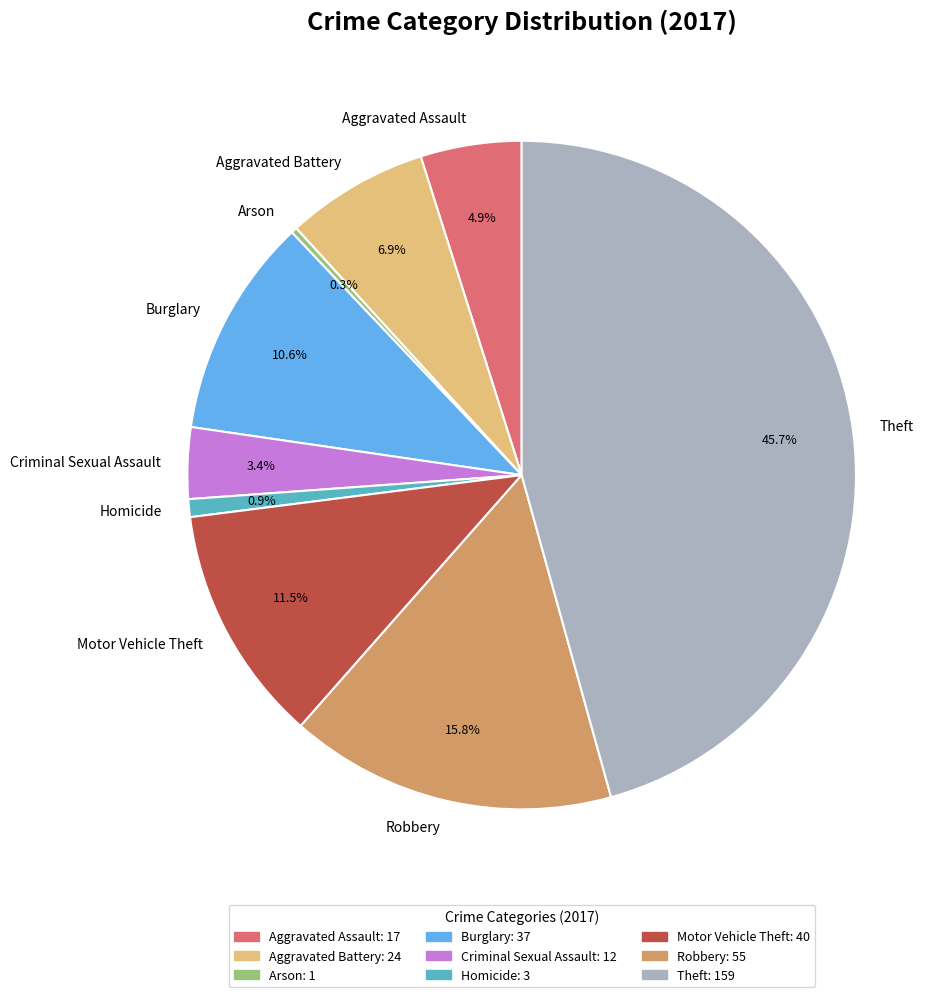

How many segments does this pie chart have?

9